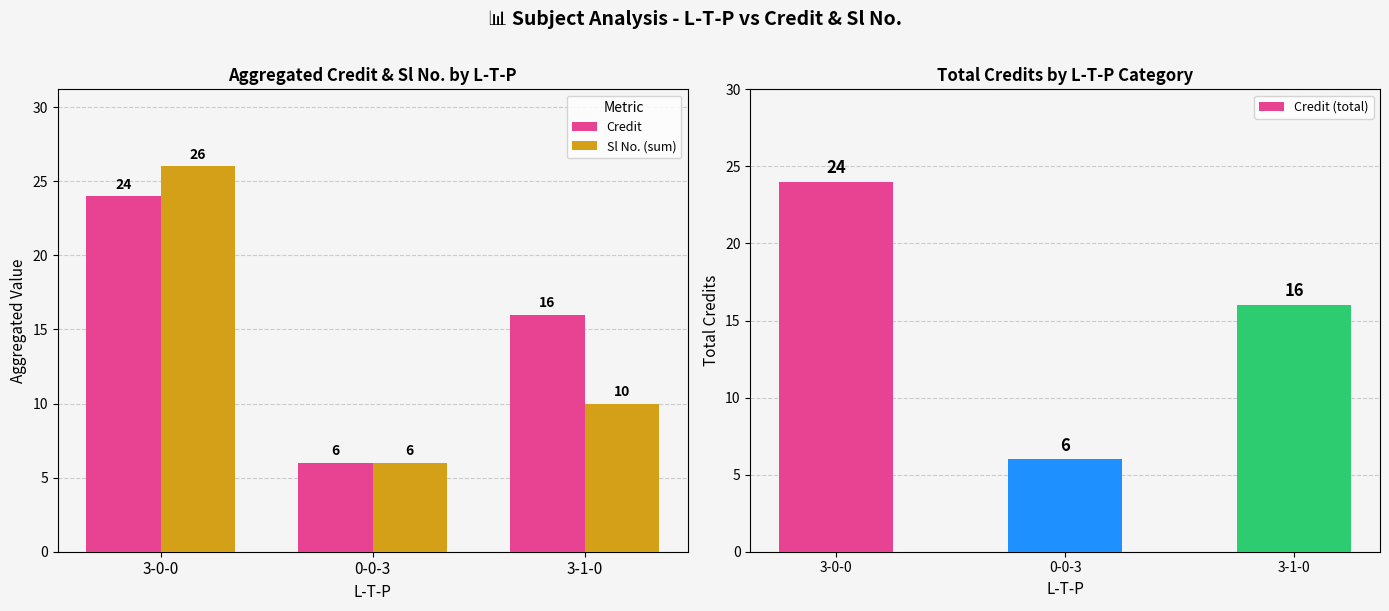

How many distinct data groups are displayed?

3